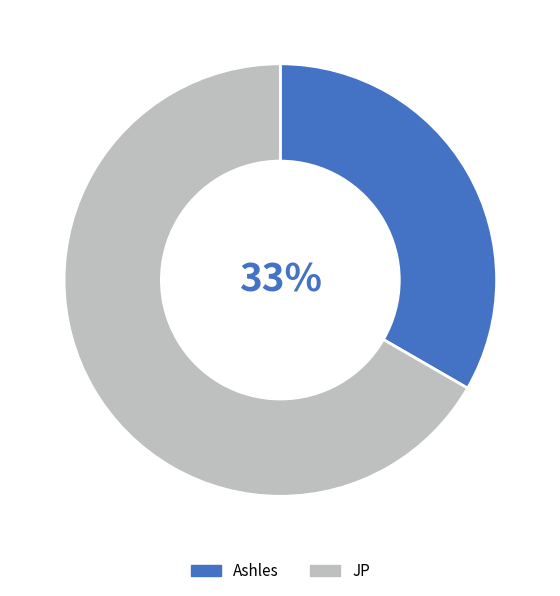

What is the ratio of the value at Ashles to the value at JP?

0.5